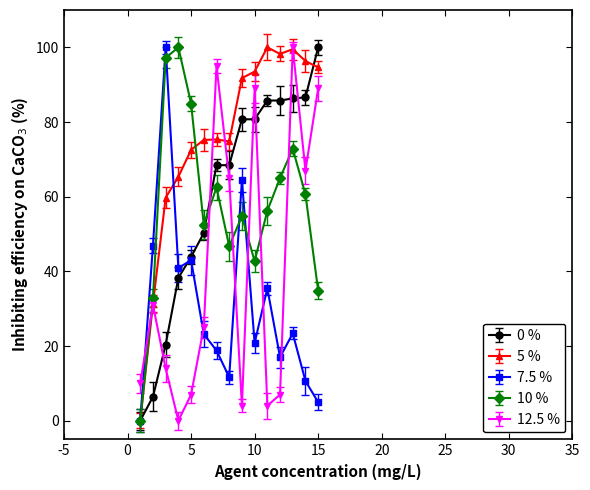

What is the maximum value shown in the chart?

100.0